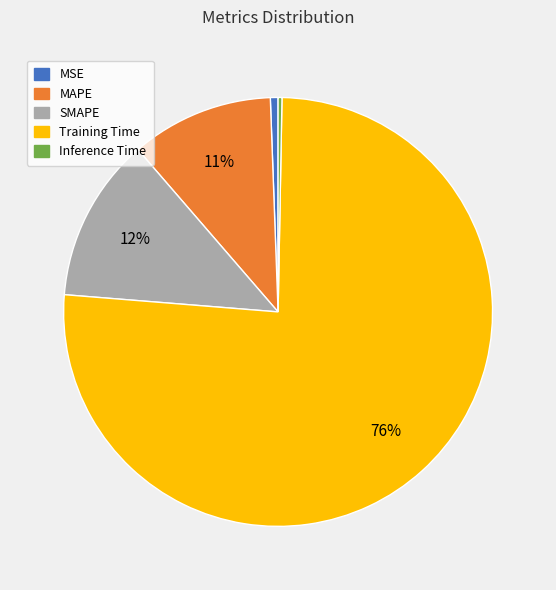

Is it true that Training Time is 76% of the pie?

True